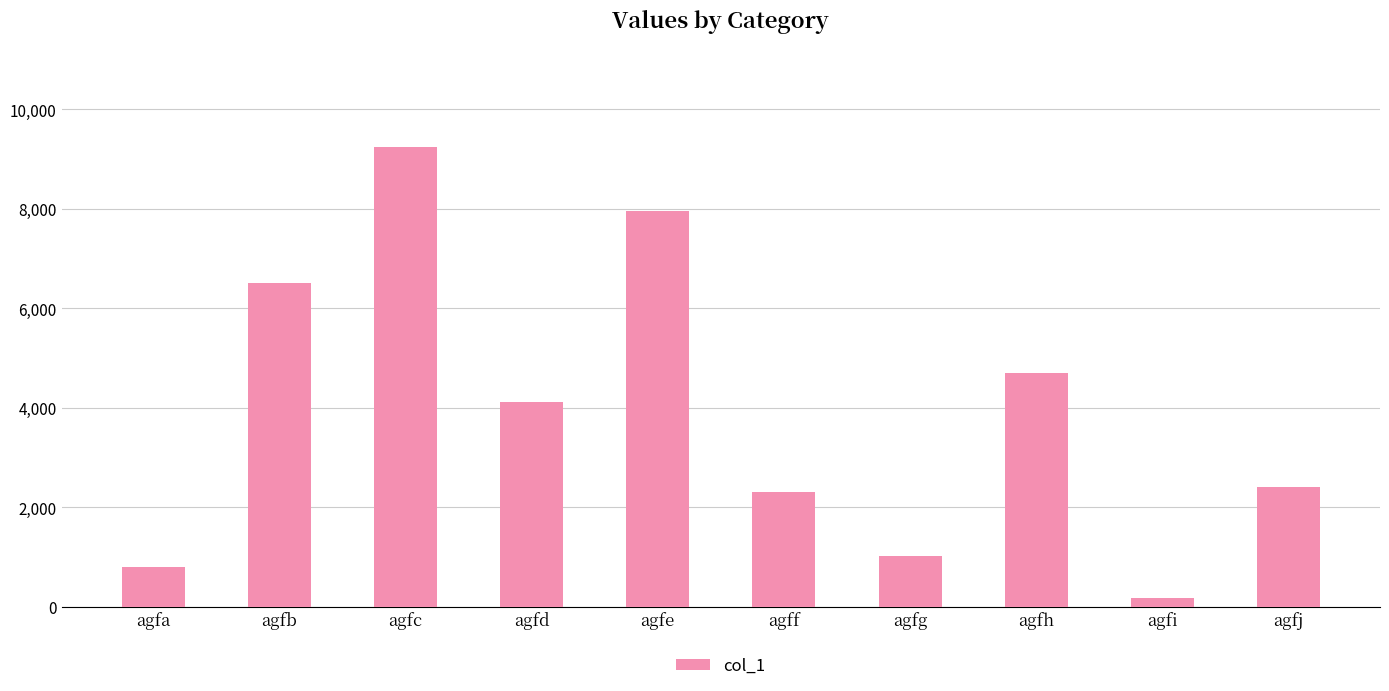

Does the chart contain stacked bars?

No